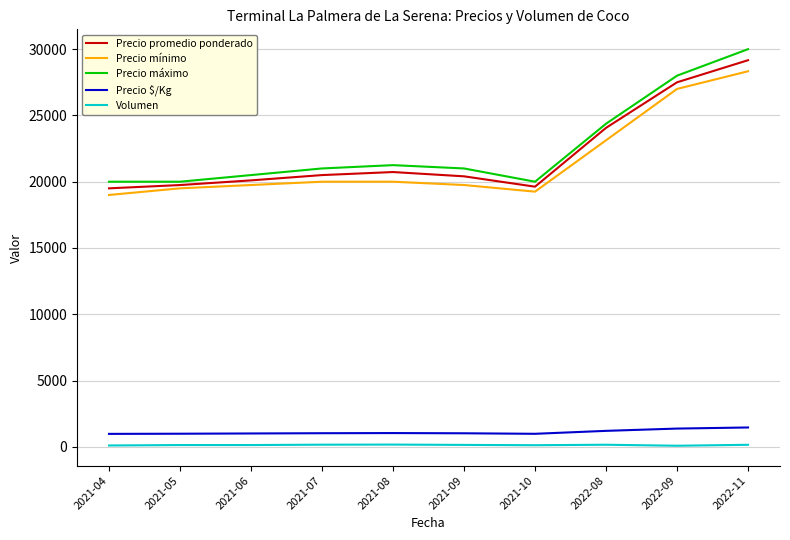

Which category has the highest value in the Precio promedio ponderado series?

2022-11